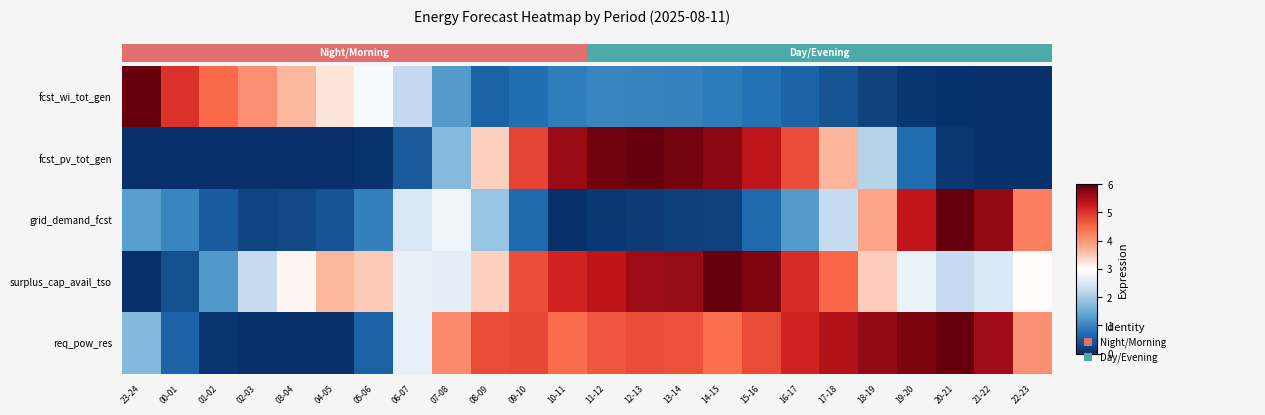

How many positive values does the fcst_wi_tot_gen series have?

23